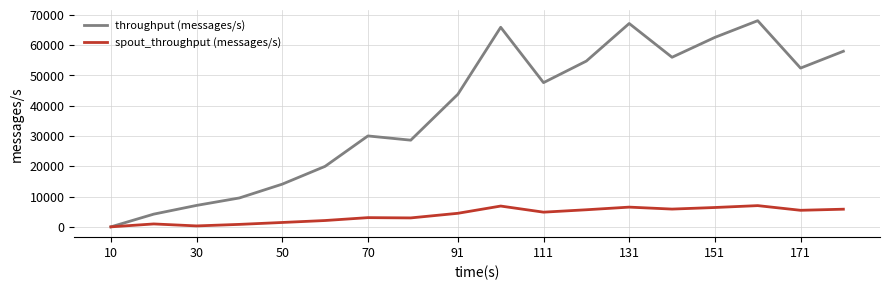

Which series has the largest total across all categories?

throughput (messages/s)